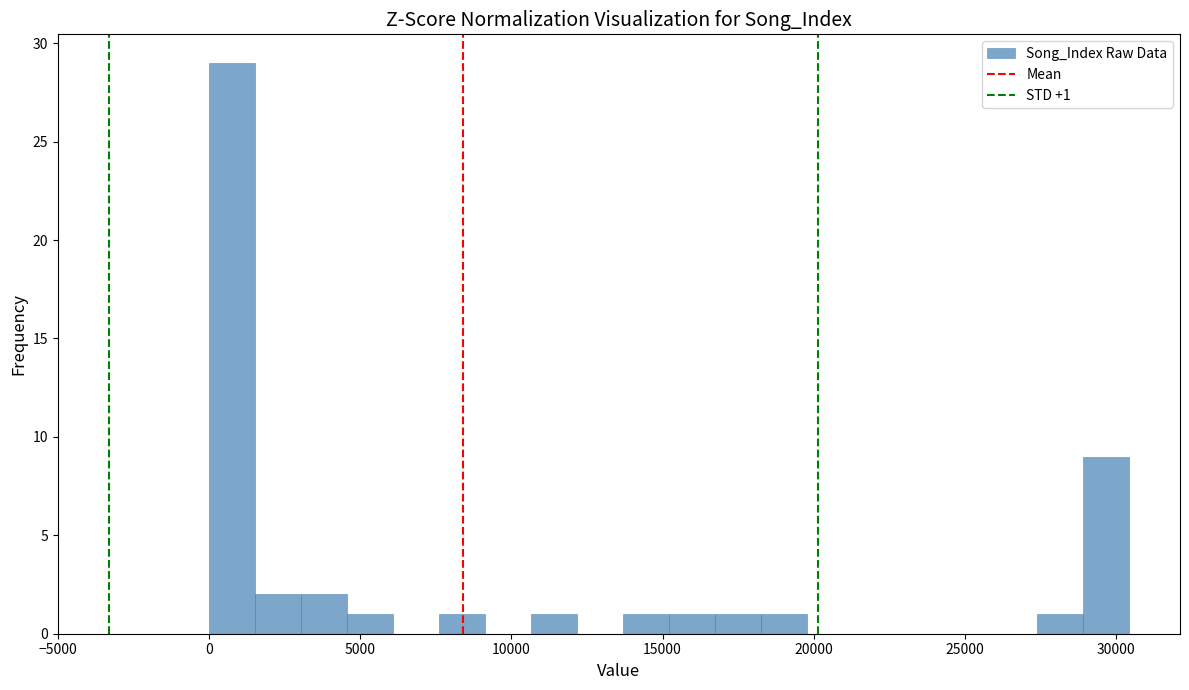

Read against the x-axis, roughly where is the centre of the tallest bar?

1000